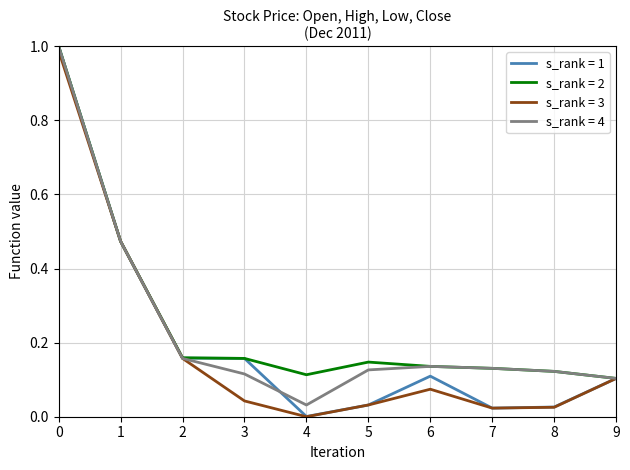

Which category has the lowest value in the s_rank = 3 series?

4